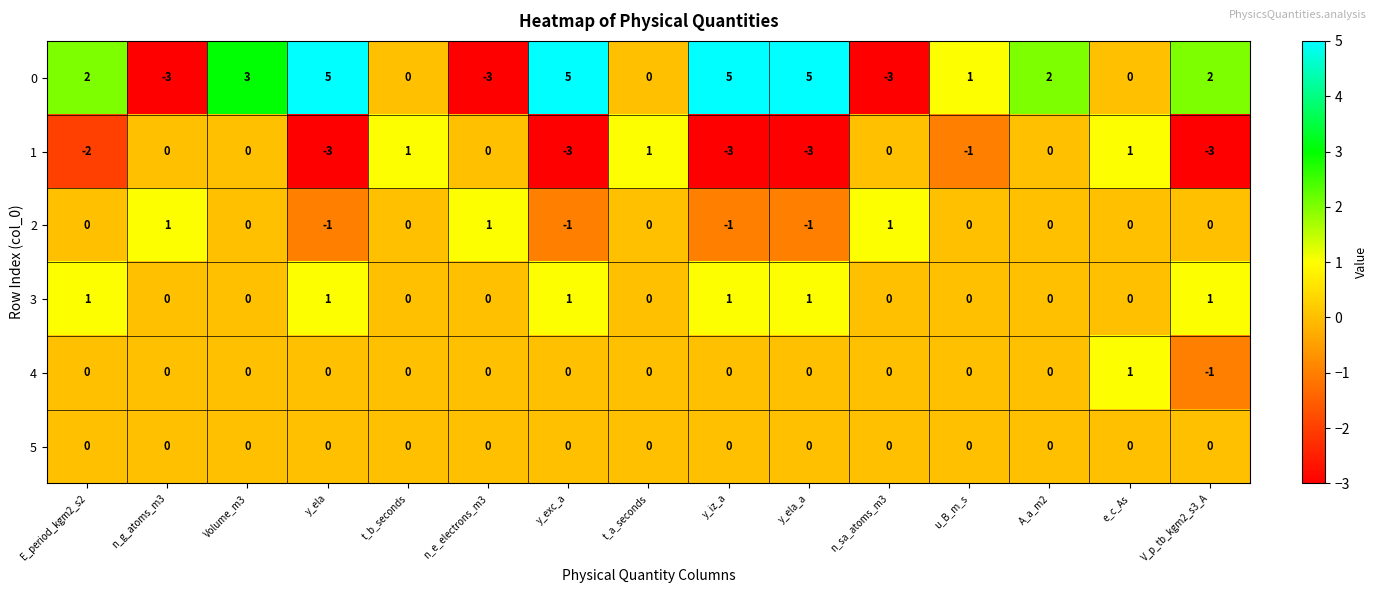

What is the greatest value displayed?

5